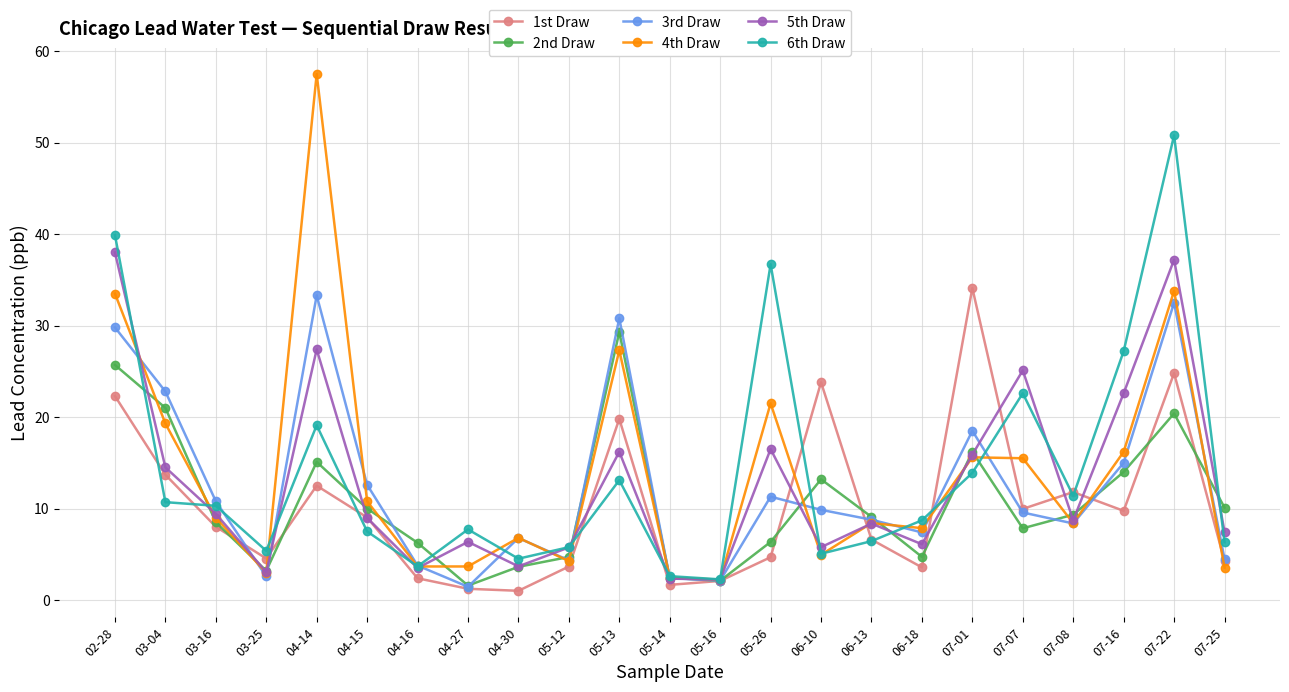

Where is the first local maximum for 2nd Draw?

04-14